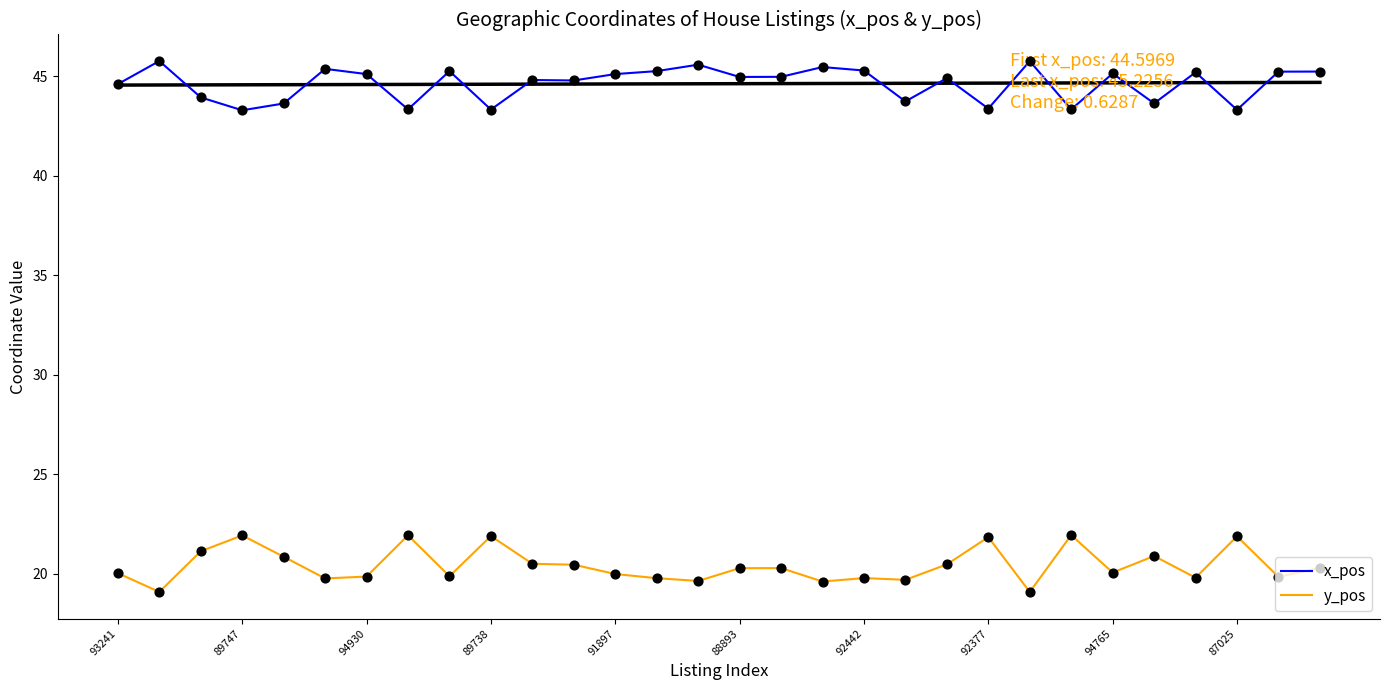

What is the total value across all series at 14?

65.2